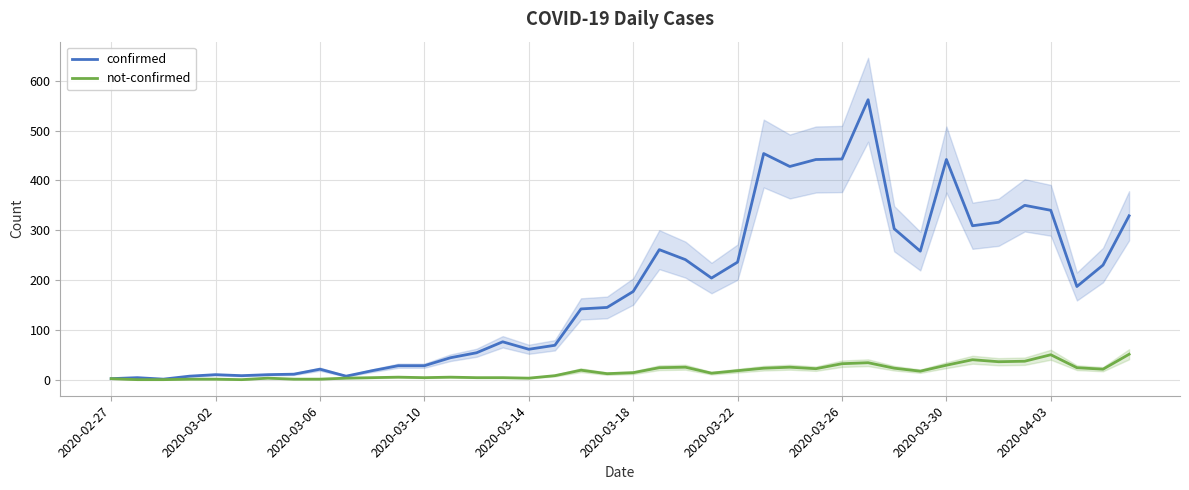

Is it true that not-confirmed equals 50 at 2020-04-03?

True